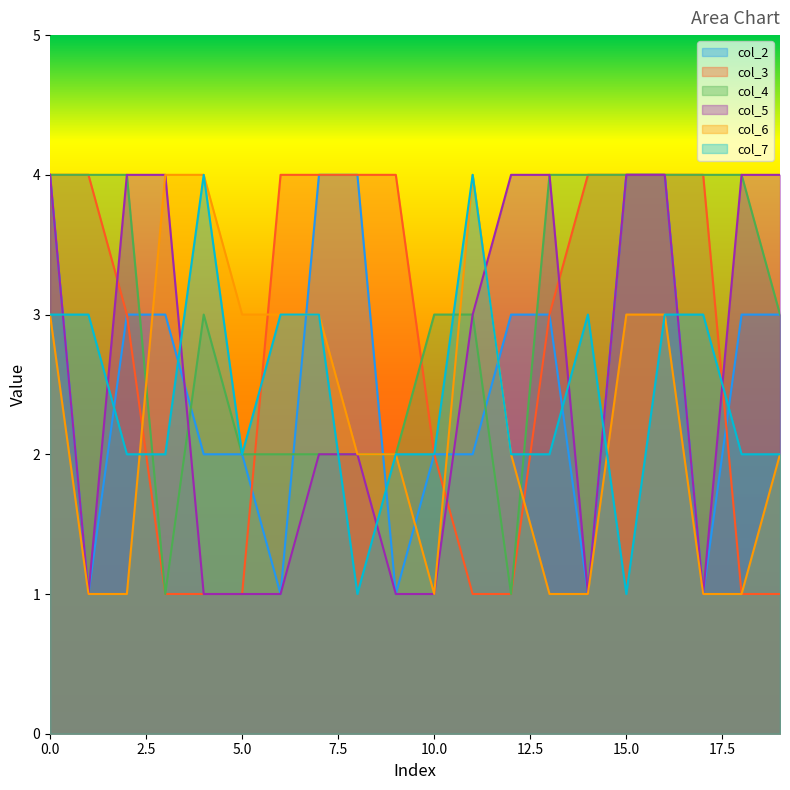

True or false: col_3 has more than 1 interior local peaks.

False